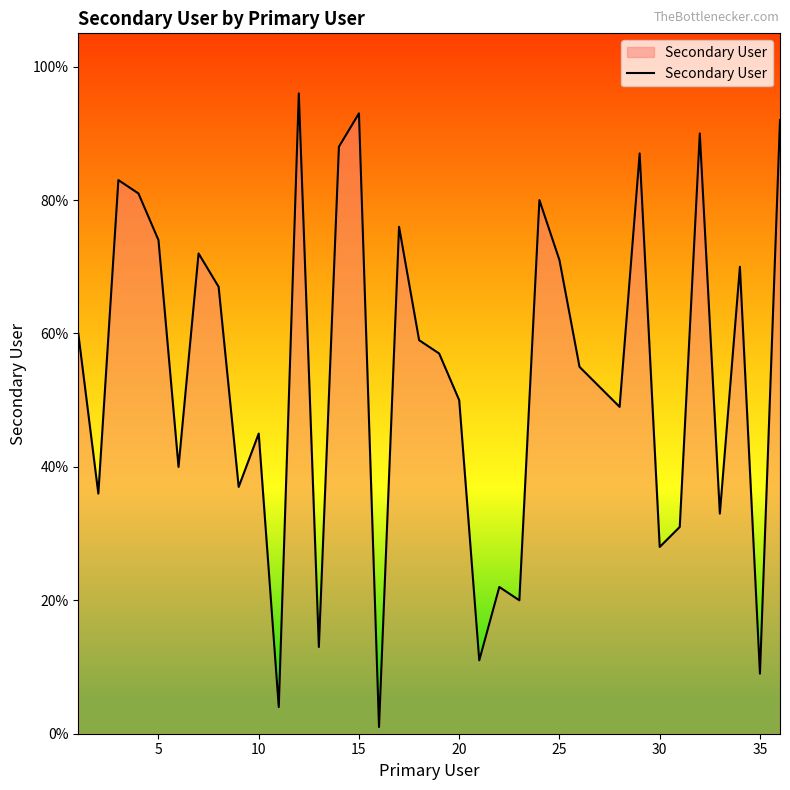

Does the chart have visible grid lines?

No